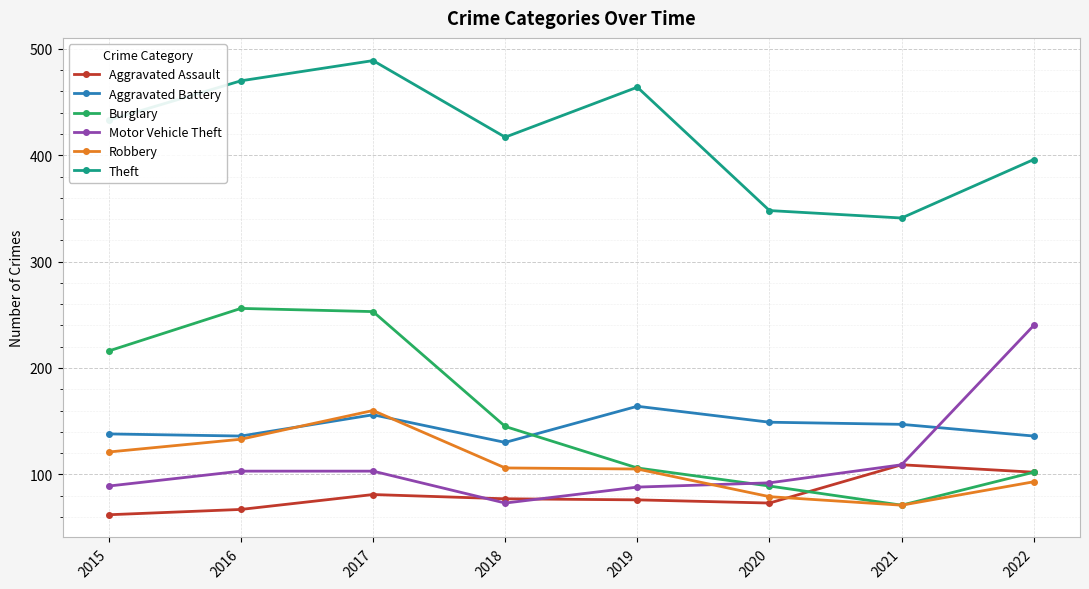

The Burglary series shows 89 at 2020. True or false?

True